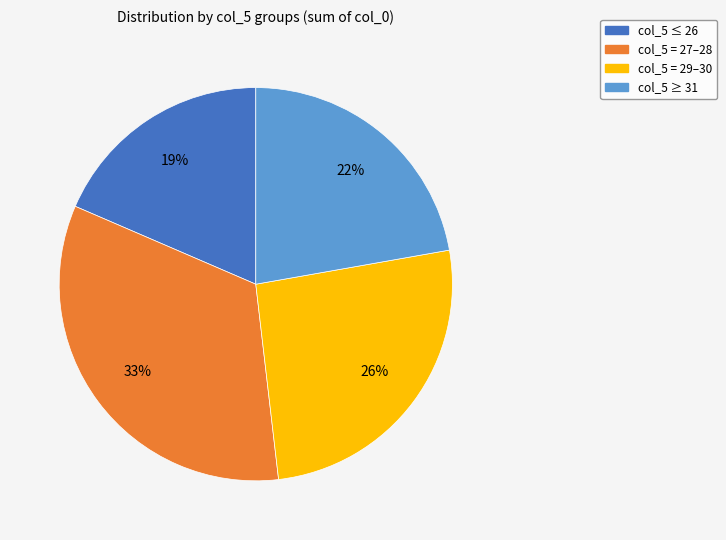

Does any single category account for the majority?

No